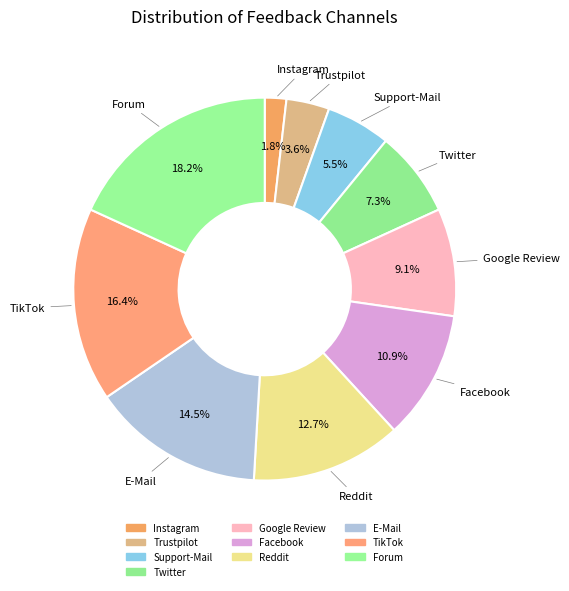

How many segments does this pie chart have?

10